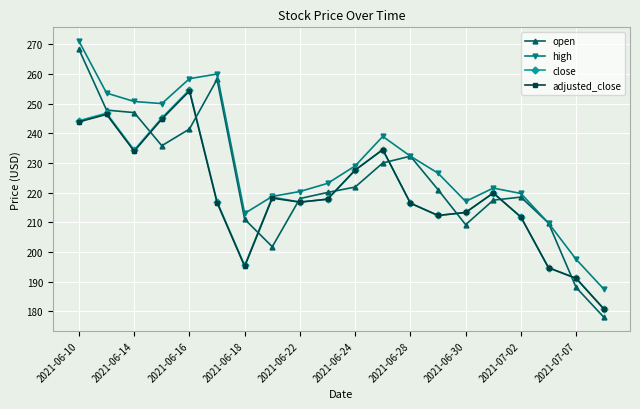

What is the smallest value displayed?

178.0